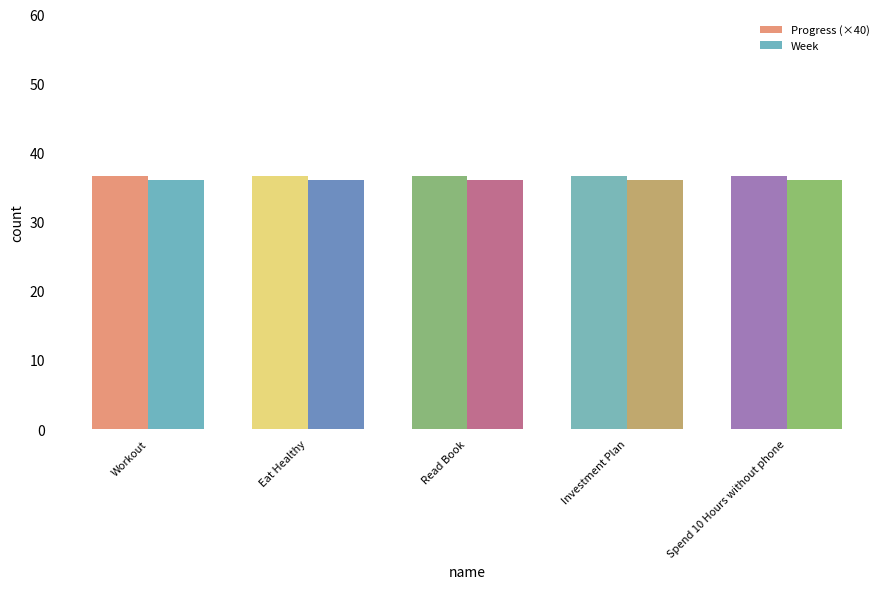

What is the total value across all series at Read Book?

72.6